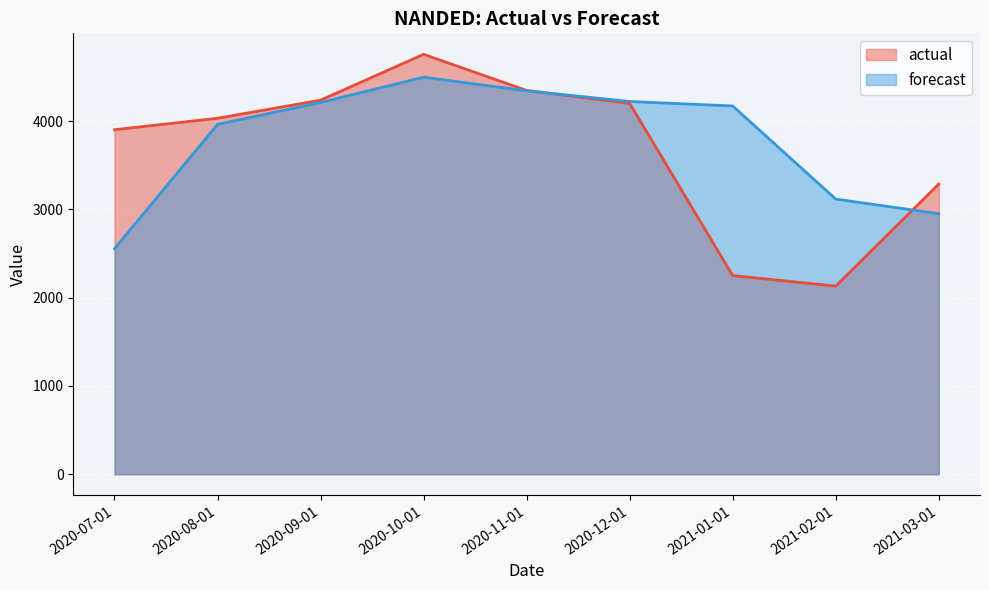

Rank the series at 2020-08-01 from lowest to highest value.

forecast_line, actual_line